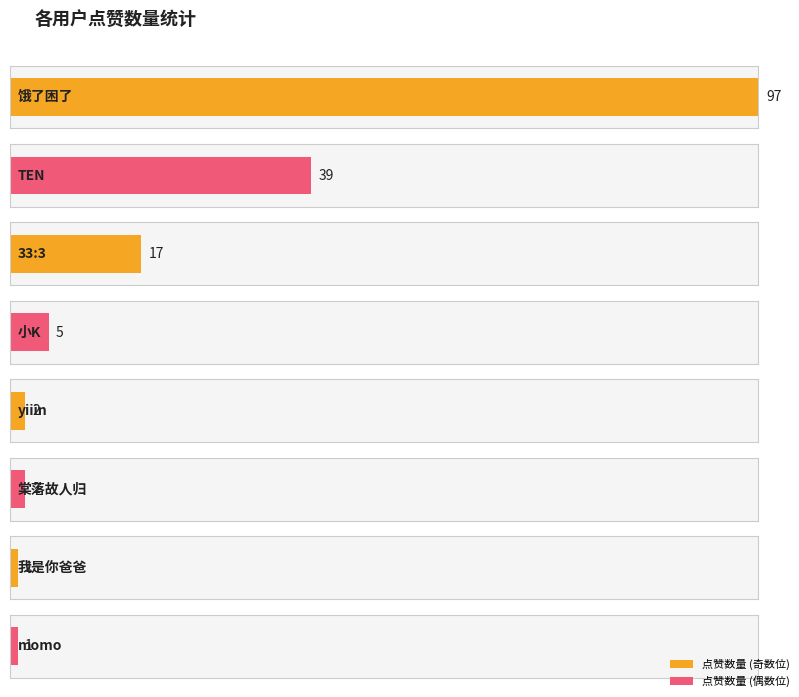

The value at 可乐味的面包圈 is 50. True or false?

False